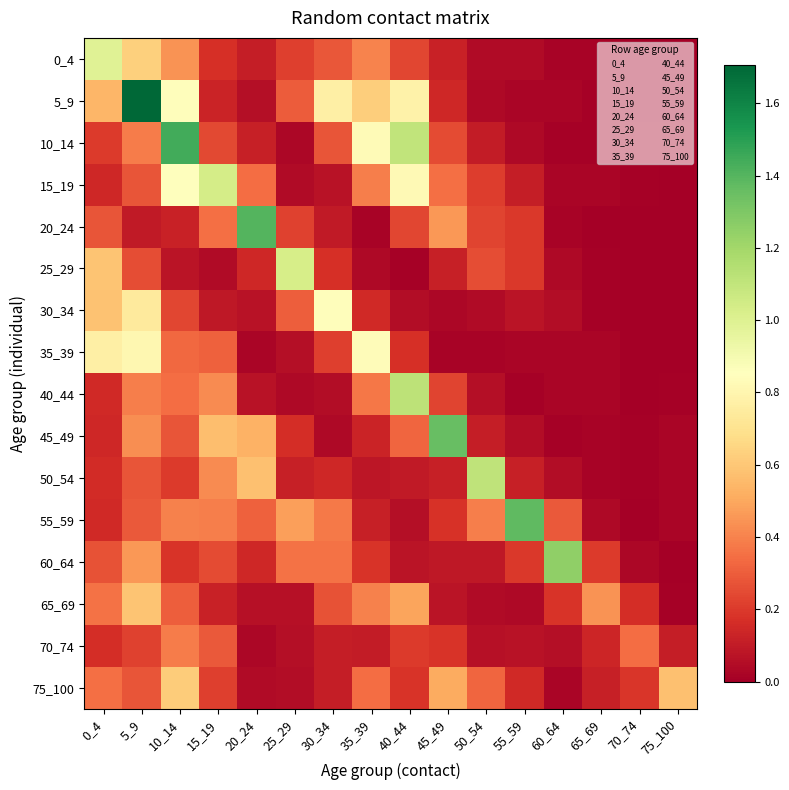

Reading left to right, what are all the values shown in this chart?

0_4: 0_4=1.0	5_9=0.6	10_14=0.4	15_19=0.2	20_24=0.1	25_29=0.2	30_34=0.3	35_39=0.4	40_44=0.2	45_49=0.1	50_54=0.0	55_59=0.0	60_64=0.0	65_69=0.0	70_74=0.0	75_100=0.0
5_9: 0_4=0.5	5_9=1.7	10_14=0.8	15_19=0.1	20_24=0.1	25_29=0.3	30_34=0.8	35_39=0.6	40_44=0.8	45_49=0.1	50_54=0.0	55_59=0.0	60_64=0.0	65_69=0.0	70_74=0.0	75_100=0.0
10_14: 0_4=0.2	5_9=0.4	10_14=1.4	15_19=0.2	20_24=0.1	25_29=0.0	30_34=0.3	35_39=0.8	40_44=1.1	45_49=0.2	50_54=0.1	55_59=0.0	60_64=0.0	65_69=0.0	70_74=0.0	75_100=0.0
15_19: 0_4=0.1	5_9=0.3	10_14=0.8	15_19=1.0	20_24=0.3	25_29=0.0	30_34=0.1	35_39=0.4	40_44=0.8	45_49=0.4	50_54=0.2	55_59=0.1	60_64=0.0	65_69=0.0	70_74=0.0	75_100=0.0
20_24: 0_4=0.3	5_9=0.1	10_14=0.1	15_19=0.3	20_24=1.4	25_29=0.2	30_34=0.1	35_39=0.0	40_44=0.2	45_49=0.5	50_54=0.2	55_59=0.2	60_64=0.0	65_69=0.0	70_74=0.0	75_100=0.0
25_29: 0_4=0.6	5_9=0.3	10_14=0.1	15_19=0.0	20_24=0.1	25_29=1.0	30_34=0.2	35_39=0.0	40_44=0.0	45_49=0.1	50_54=0.3	55_59=0.2	60_64=0.0	65_69=0.0	70_74=0.0	75_100=0.0
30_34: 0_4=0.6	5_9=0.7	10_14=0.2	15_19=0.1	20_24=0.1	25_29=0.3	30_34=0.8	35_39=0.2	40_44=0.1	45_49=0.0	50_54=0.0	55_59=0.1	60_64=0.1	65_69=0.0	70_74=0.0	75_100=0.0
35_39: 0_4=0.8	5_9=0.8	10_14=0.3	15_19=0.3	20_24=0.0	25_29=0.1	30_34=0.2	35_39=0.8	40_44=0.2	45_49=0.0	50_54=0.0	55_59=0.0	60_64=0.0	65_69=0.0	70_74=0.0	75_100=0.0
40_44: 0_4=0.1	5_9=0.4	10_14=0.3	15_19=0.4	20_24=0.1	25_29=0.0	30_34=0.1	35_39=0.4	40_44=1.1	45_49=0.2	50_54=0.1	55_59=0.0	60_64=0.0	65_69=0.0	70_74=0.0	75_100=0.0
45_49: 0_4=0.1	5_9=0.4	10_14=0.3	15_19=0.6	20_24=0.5	25_29=0.2	30_34=0.0	35_39=0.1	40_44=0.3	45_49=1.4	50_54=0.1	55_59=0.1	60_64=0.0	65_69=0.0	70_74=0.0	75_100=0.0
50_54: 0_4=0.2	5_9=0.3	10_14=0.2	15_19=0.4	20_24=0.6	25_29=0.1	30_34=0.1	35_39=0.1	40_44=0.1	45_49=0.1	50_54=1.1	55_59=0.1	60_64=0.0	65_69=0.0	70_74=0.0	75_100=0.0
55_59: 0_4=0.2	5_9=0.3	10_14=0.4	15_19=0.4	20_24=0.3	25_29=0.5	30_34=0.4	35_39=0.1	40_44=0.1	45_49=0.2	50_54=0.4	55_59=1.4	60_64=0.3	65_69=0.0	70_74=0.0	75_100=0.0
60_64: 0_4=0.3	5_9=0.5	10_14=0.2	15_19=0.2	20_24=0.1	25_29=0.4	30_34=0.4	35_39=0.2	40_44=0.1	45_49=0.1	50_54=0.1	55_59=0.2	60_64=1.3	65_69=0.2	70_74=0.0	75_100=0.0
65_69: 0_4=0.4	5_9=0.6	10_14=0.3	15_19=0.1	20_24=0.1	25_29=0.1	30_34=0.3	35_39=0.4	40_44=0.5	45_49=0.1	50_54=0.0	55_59=0.0	60_64=0.2	65_69=0.4	70_74=0.2	75_100=0.0
70_74: 0_4=0.2	5_9=0.2	10_14=0.4	15_19=0.3	20_24=0.0	25_29=0.1	30_34=0.1	35_39=0.1	40_44=0.2	45_49=0.2	50_54=0.1	55_59=0.1	60_64=0.1	65_69=0.1	70_74=0.3	75_100=0.1
75_100: 0_4=0.4	5_9=0.3	10_14=0.6	15_19=0.2	20_24=0.0	25_29=0.1	30_34=0.1	35_39=0.3	40_44=0.2	45_49=0.5	50_54=0.3	55_59=0.1	60_64=0.0	65_69=0.1	70_74=0.2	75_100=0.6